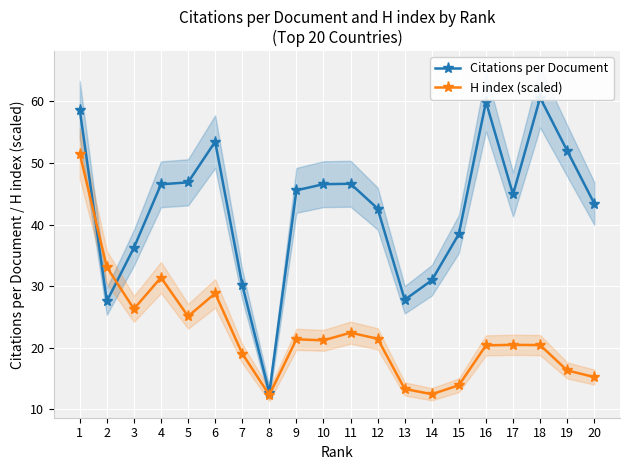

At which category does H index (scaled) reach its first local peak?

4